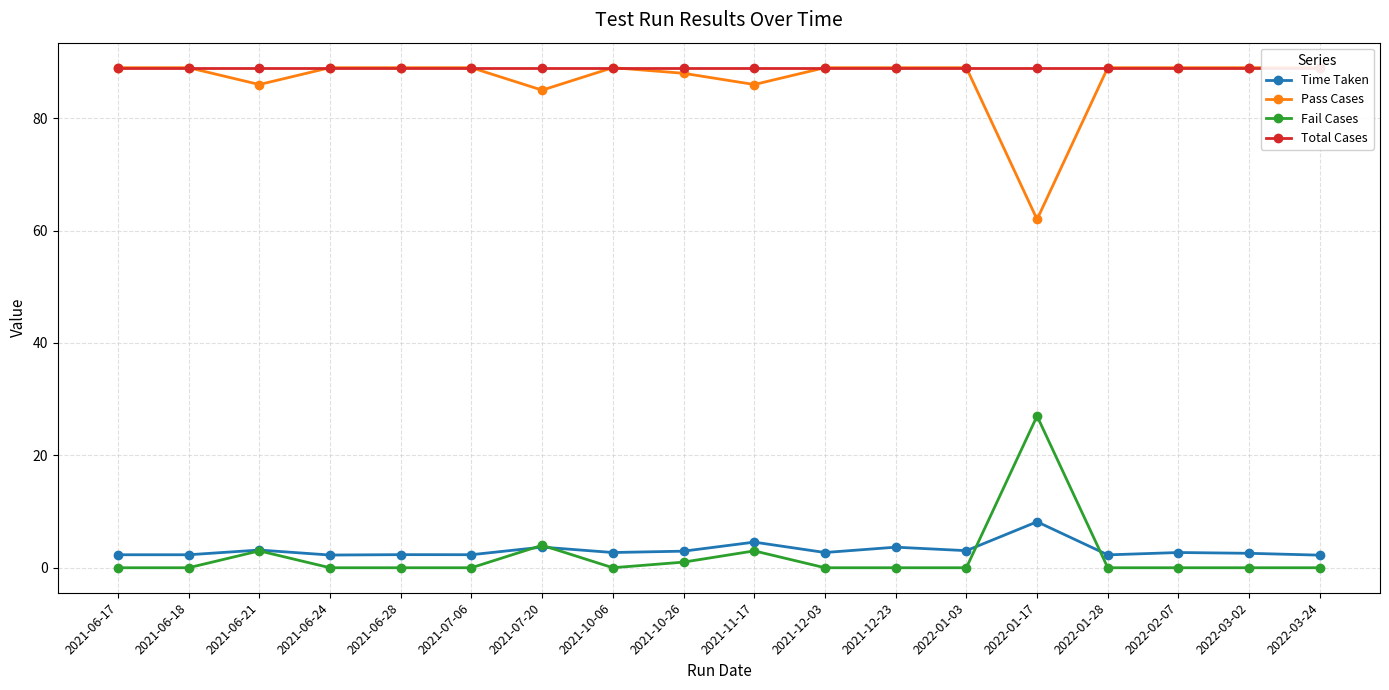

Where is Time Taken nearest to the value 5?

2021-11-17